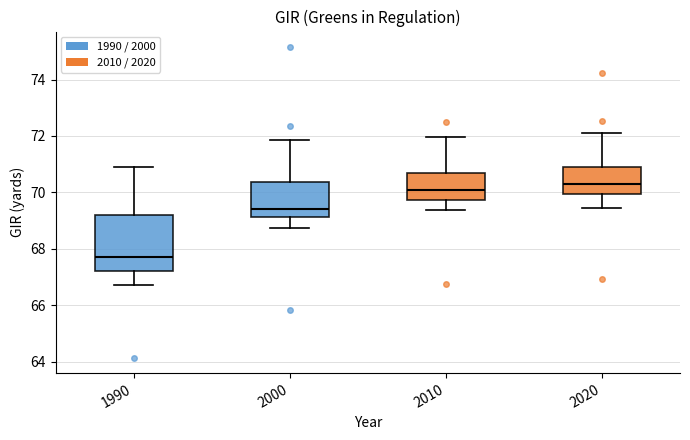

Which box has the highest median line?

2020